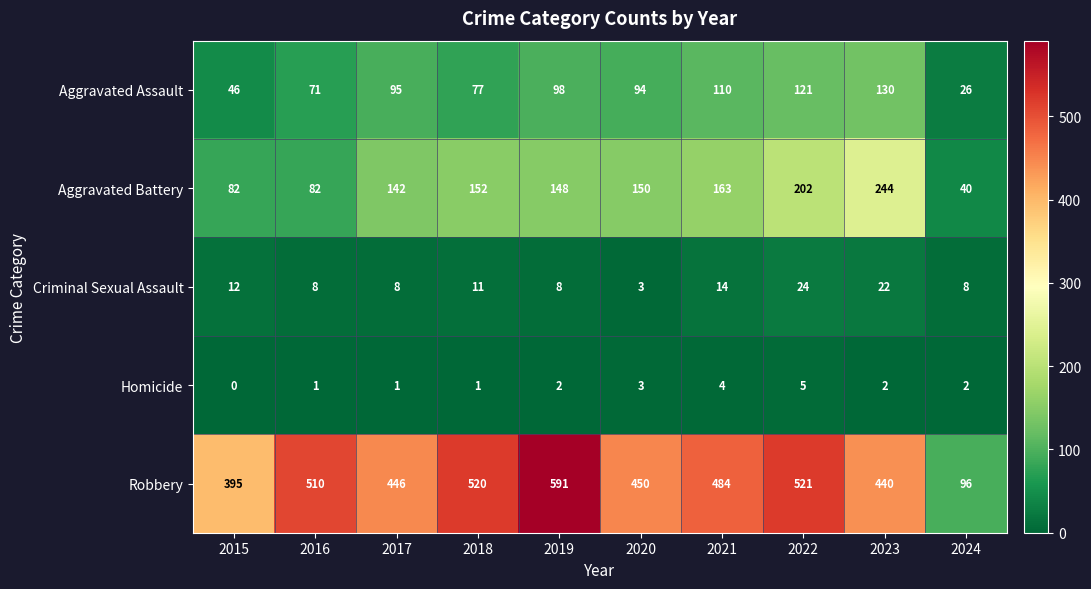

What is the difference between the maximum and minimum values in the Criminal Sexual Assault series?

21